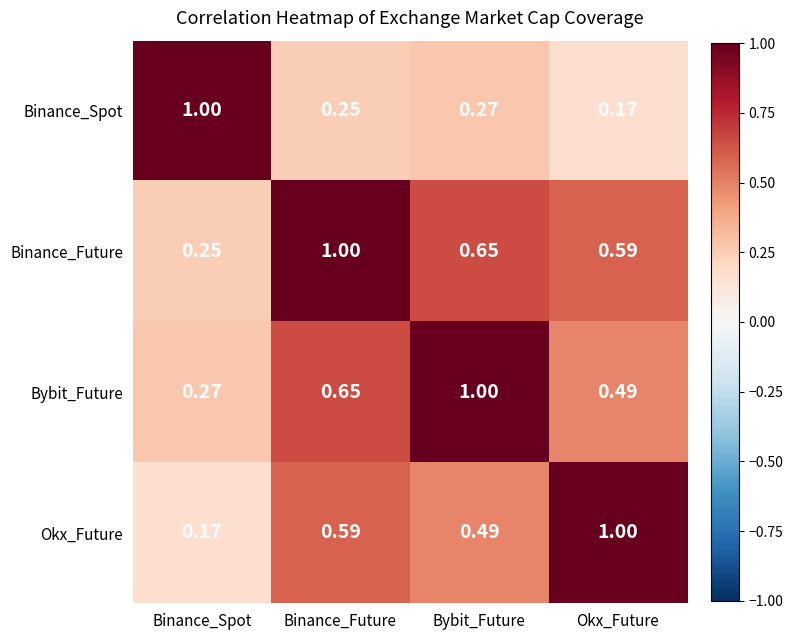

What is the greatest value displayed?

1.0